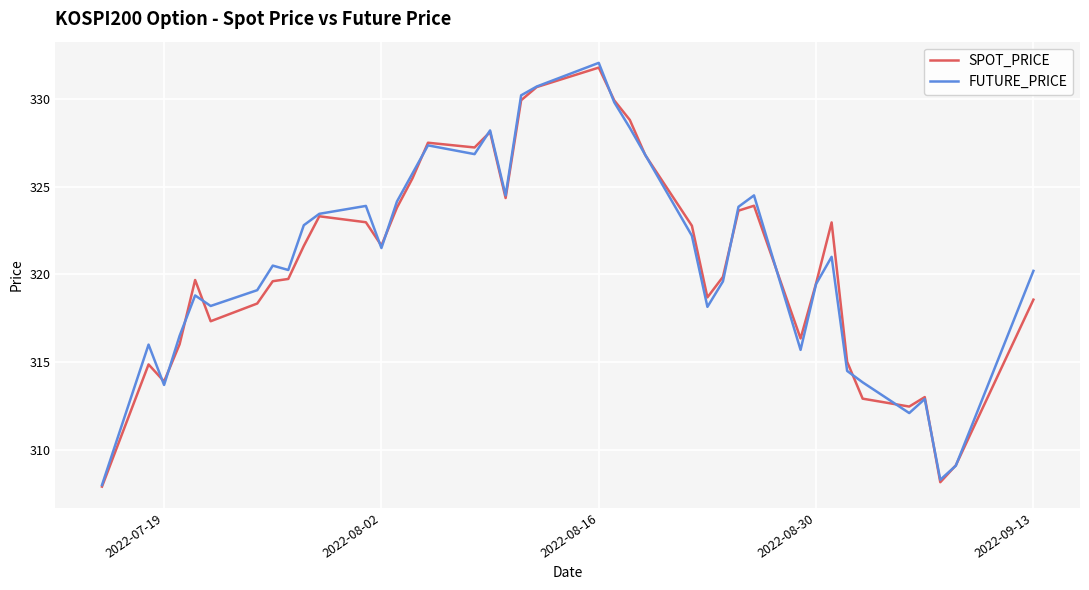

What is the minimum value shown in the chart?

307.9